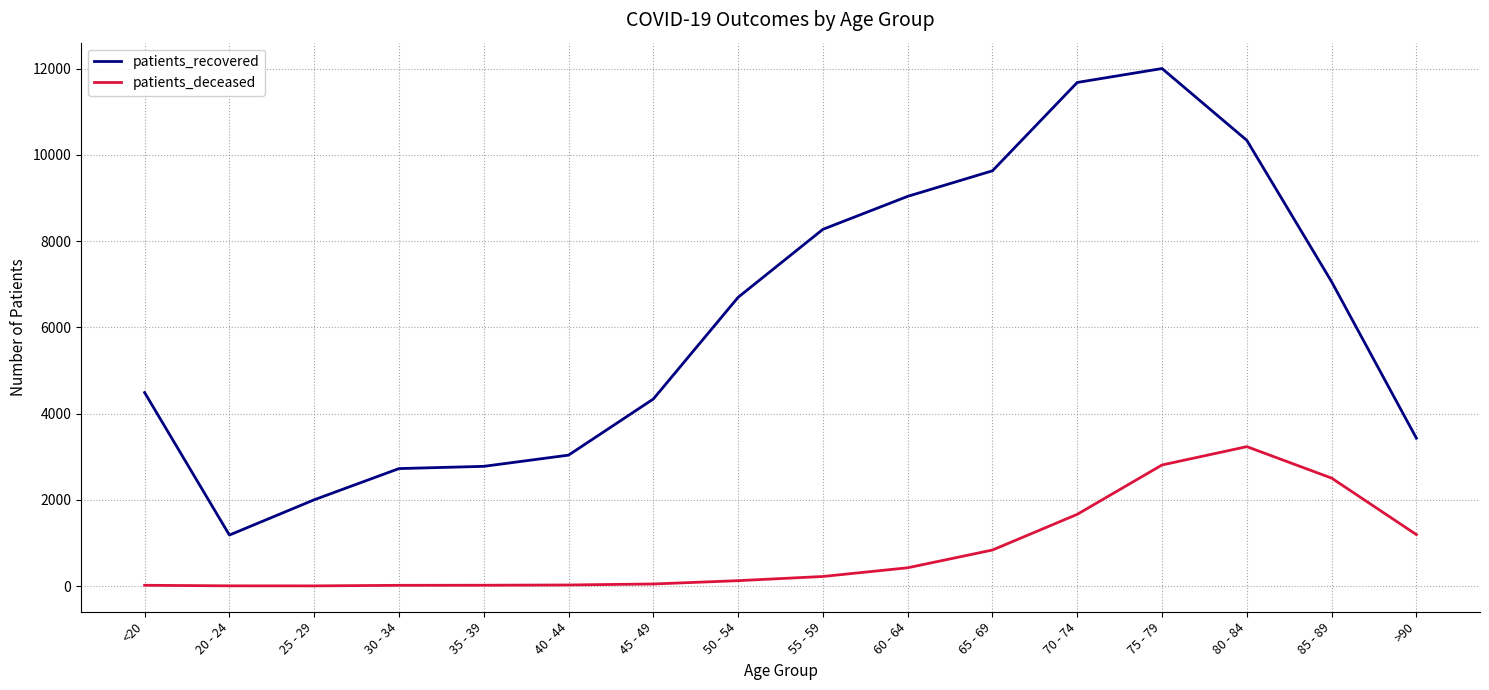

What is the sum of the patients_recovered values at 65 - 69 and 25 - 29?

11632